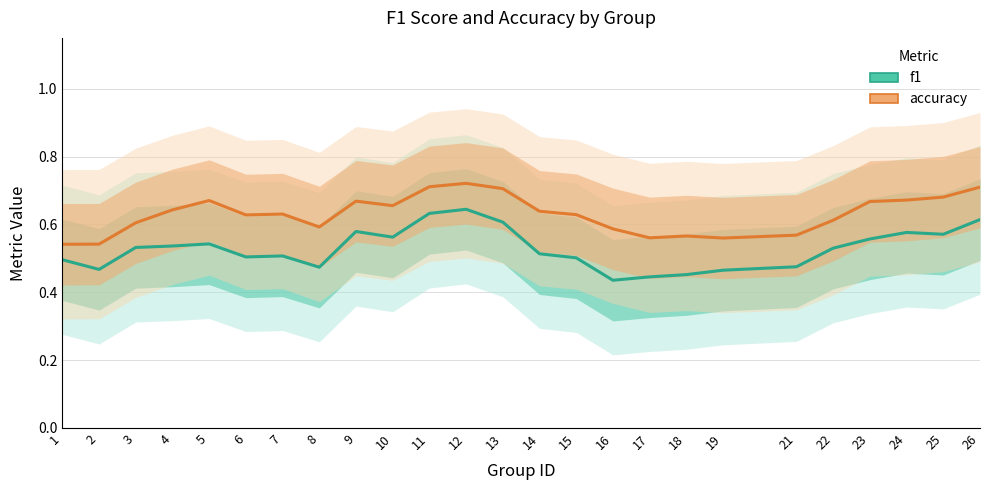

List the series in order of their peak value, lowest first.

f1, accuracy